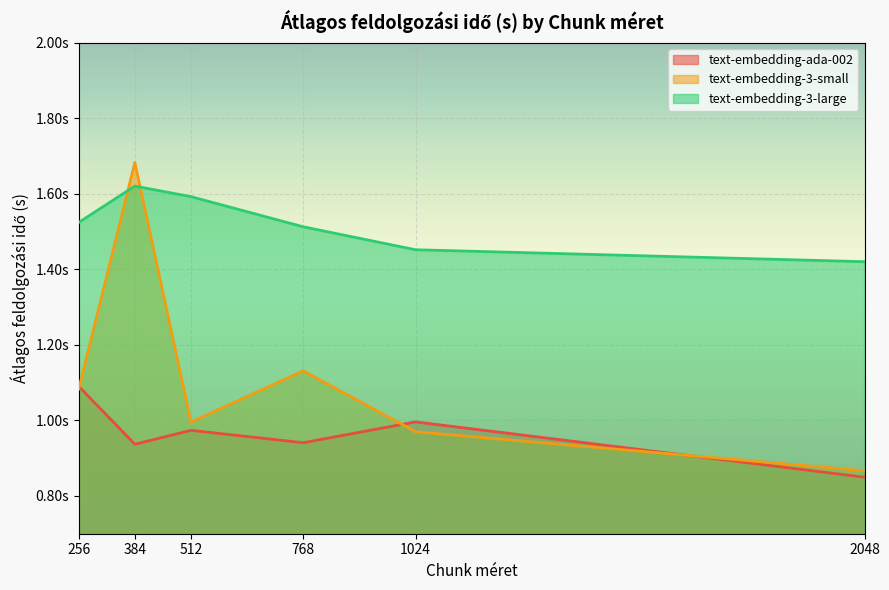

Is it true that text-embedding-3-small equals 1.1 at 256?

True